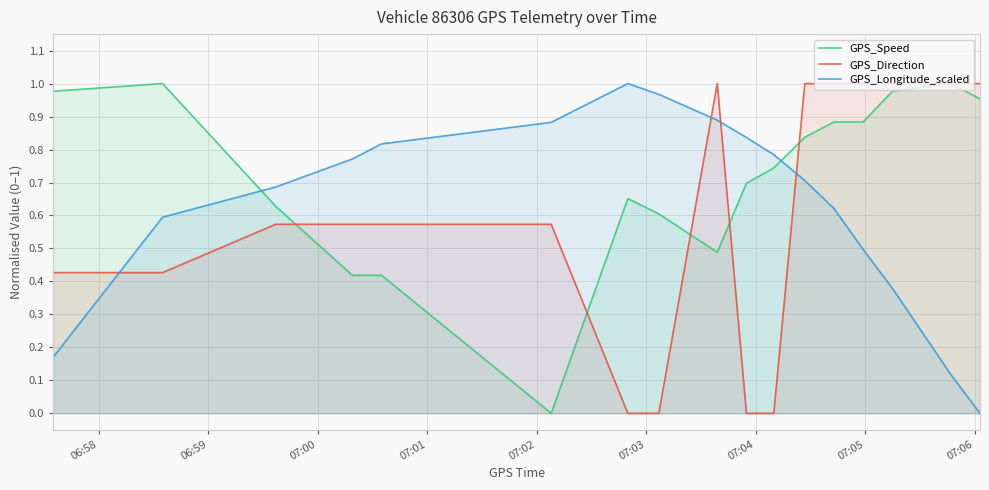

Count the number of categories in the chart.

17